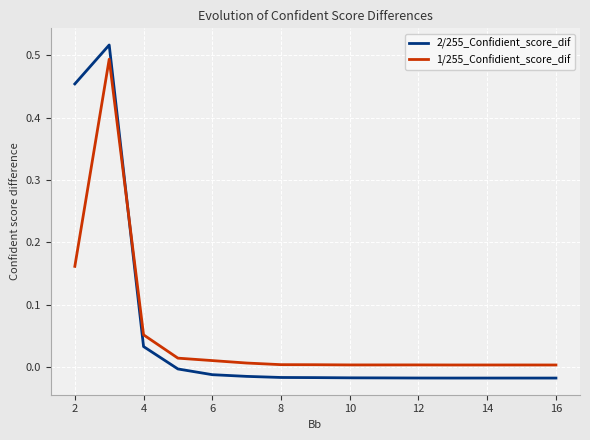

How many times do 2/255_Confidient_score_dif and 1/255_Confidient_score_dif cross each other?

1